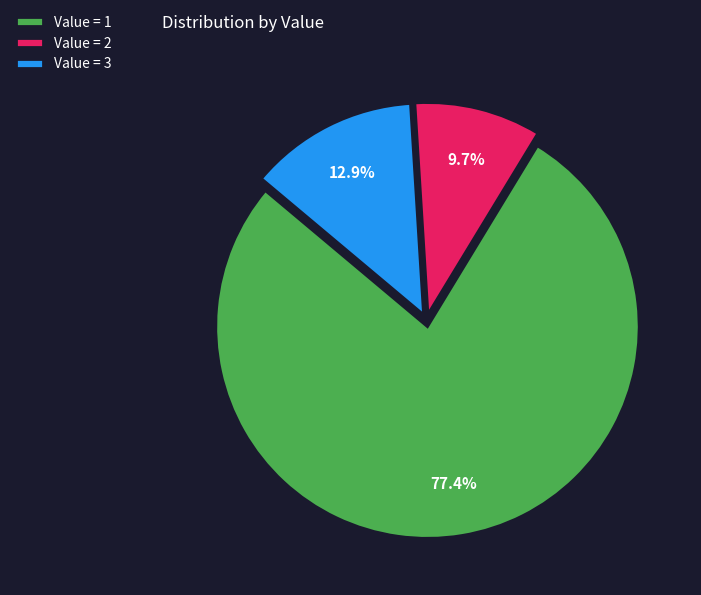

Is Value = 2 the majority of the pie?

No